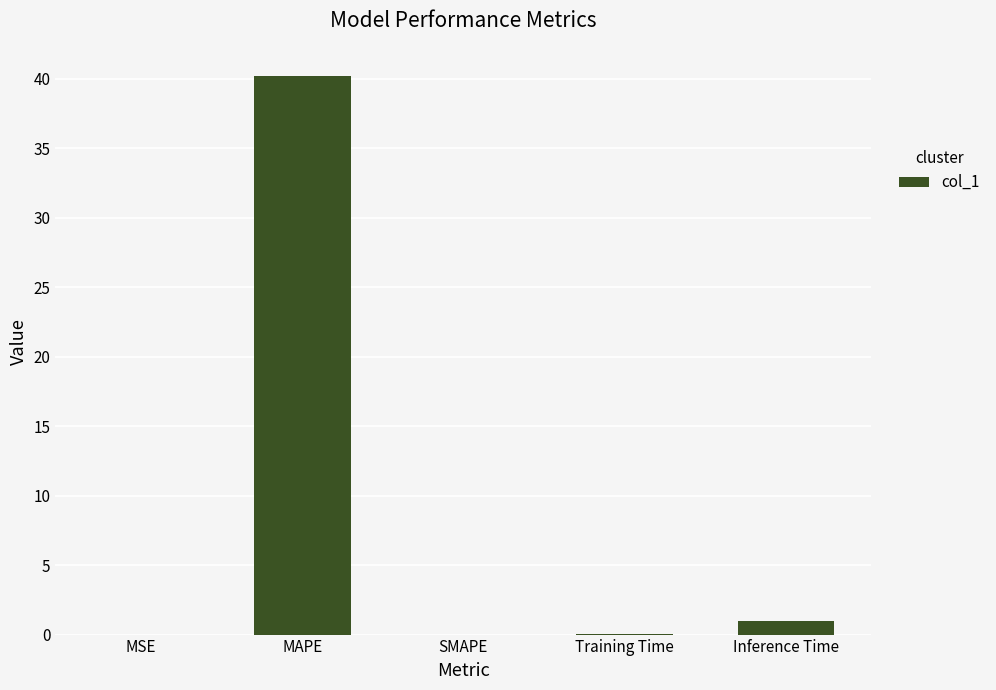

What is the difference between the values at Inference Time and Training Time?

0.9